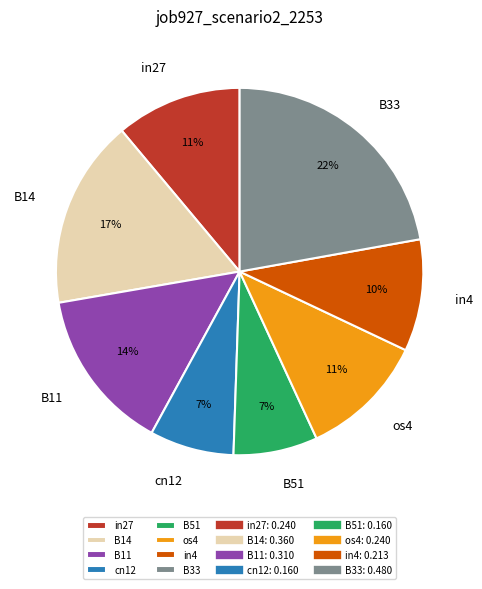

Which category has the biggest portion of the pie?

B33